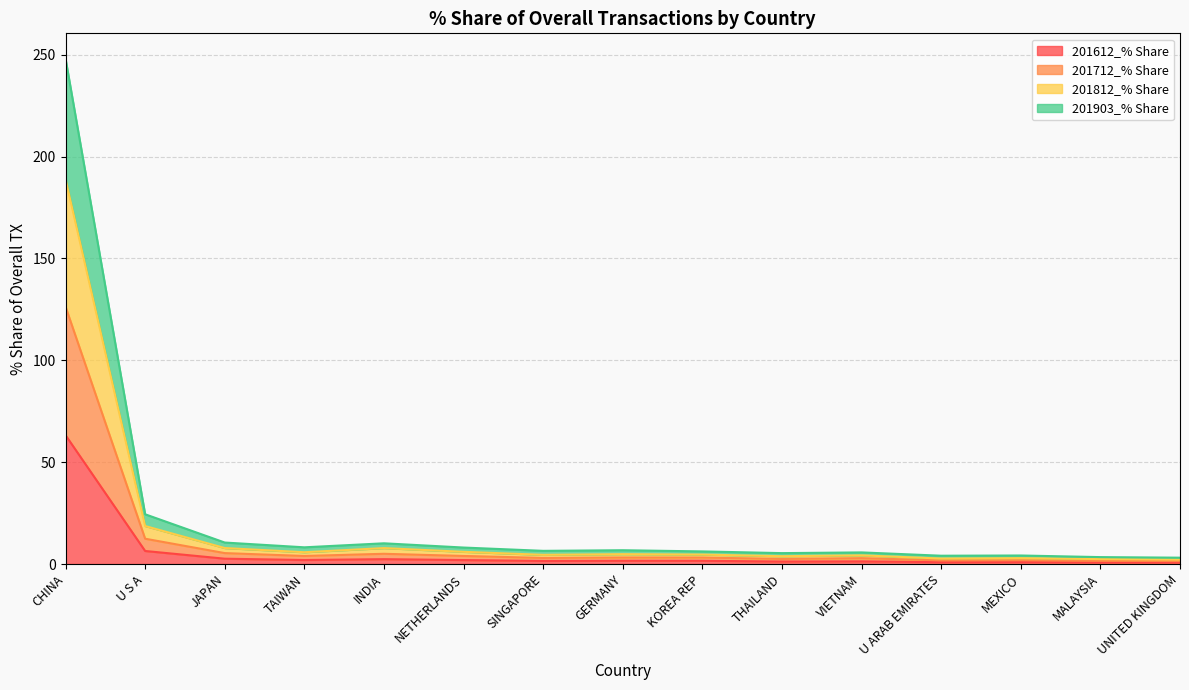

What position from the right is SINGAPORE?

9